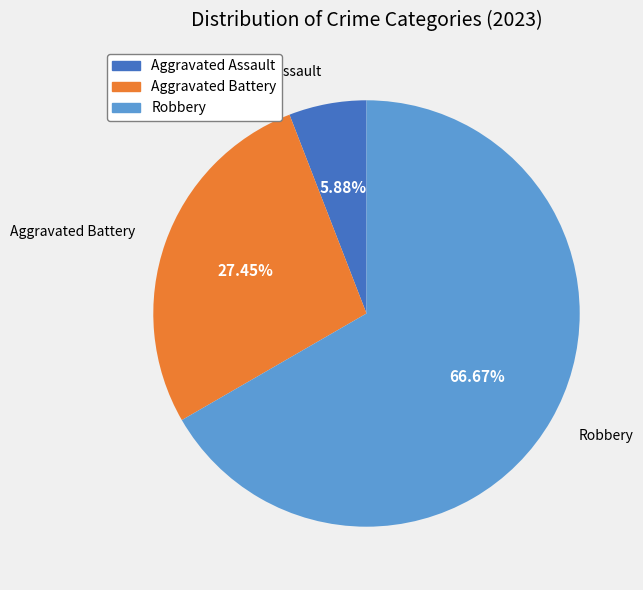

Is there a majority slice in this chart?

Yes